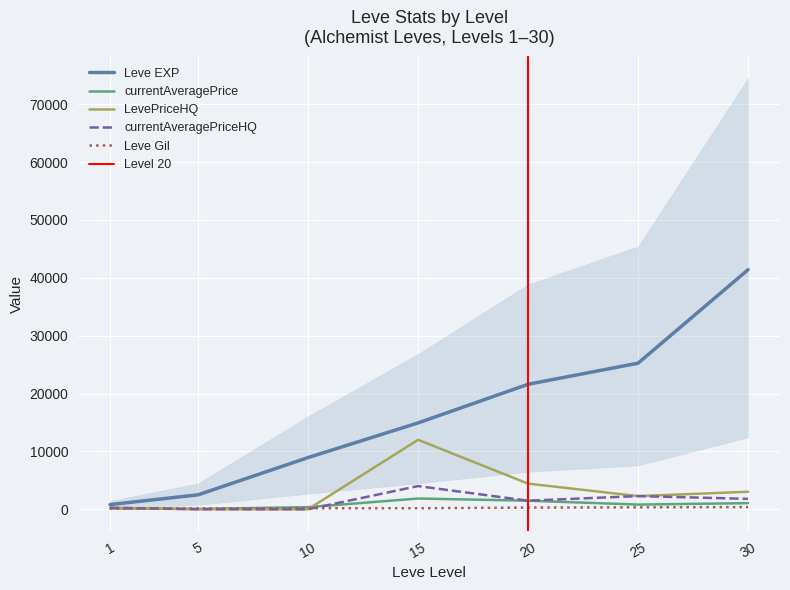

Reading left to right, list all the values displayed in this chart.

Leve EXP: 800.0	2490.0	8930.0	14920.0	21600.0	25250.0	41410.0
Leve Gil: 113.0	139.0	169.0	172.0	281.0	326.0	372.0
currentAveragePrice: 136.6	58.5	354.7	1850.0	1475.0	804.1	1050.2
LevePriceHQ: 250.0	0.0	0.0	12000.0	4425.0	2270.7	3020.2
currentAveragePriceHQ: 250.0	0.0	0.0	4000.0	1475.0	2270.7	1792.5